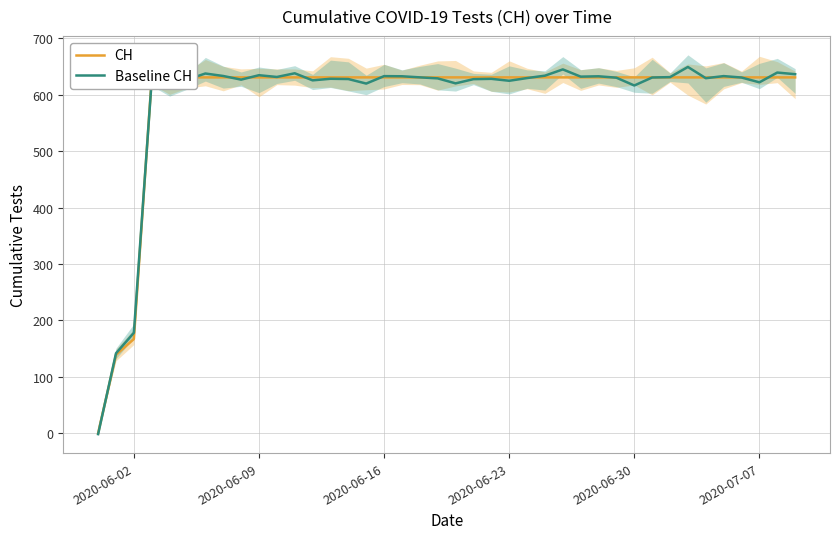

What is the greatest value displayed?

649.5